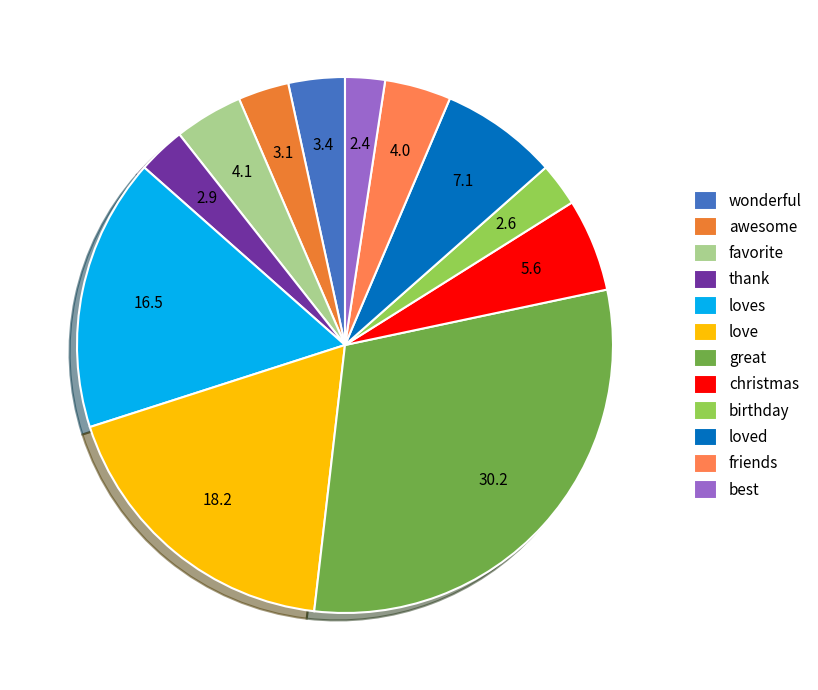

To the nearest percent, what percentage of the pie is great?

30%